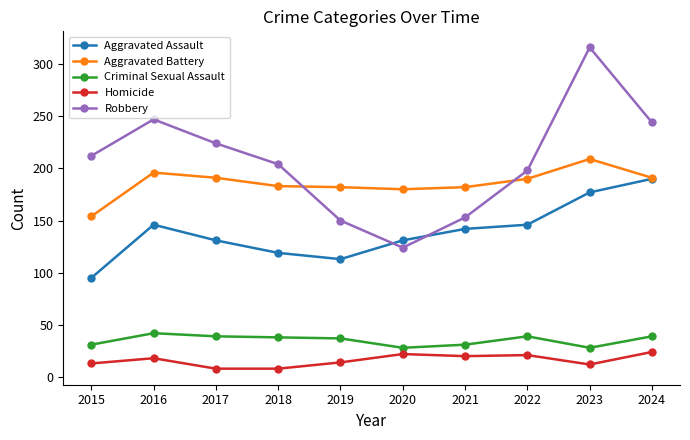

What are all the series names shown in the legend?

Aggravated Assault, Aggravated Battery, Criminal Sexual Assault, Homicide, Robbery